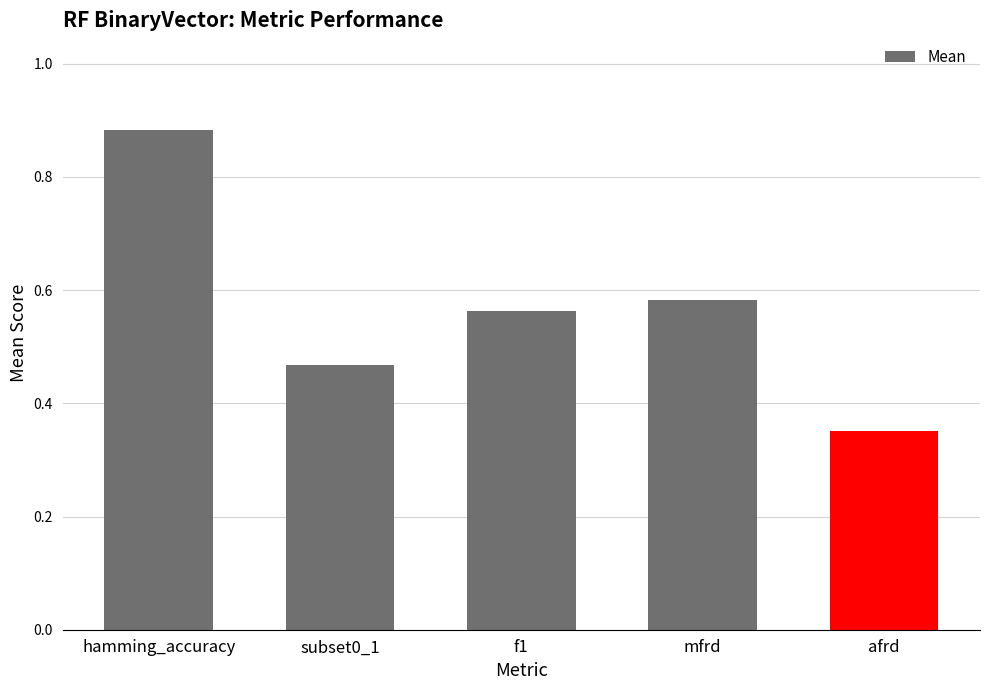

Rank the categories by value from highest to lowest.

hamming_accuracy, mfrd, f1, subset0_1, afrd